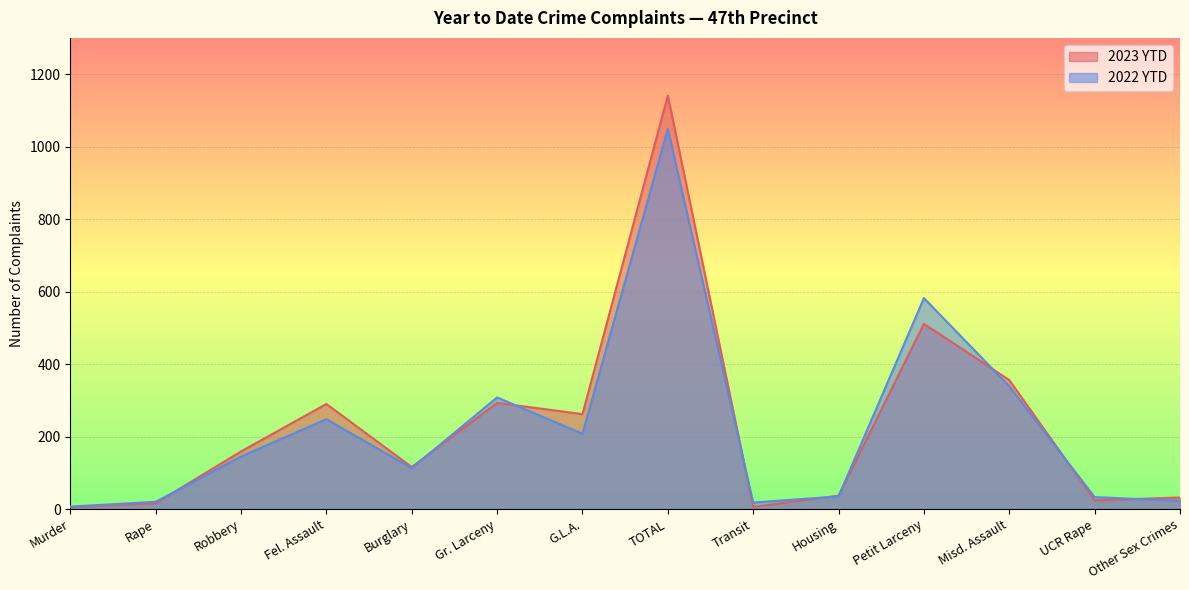

At which label does 2023 YTD reach its minimum?

Murder